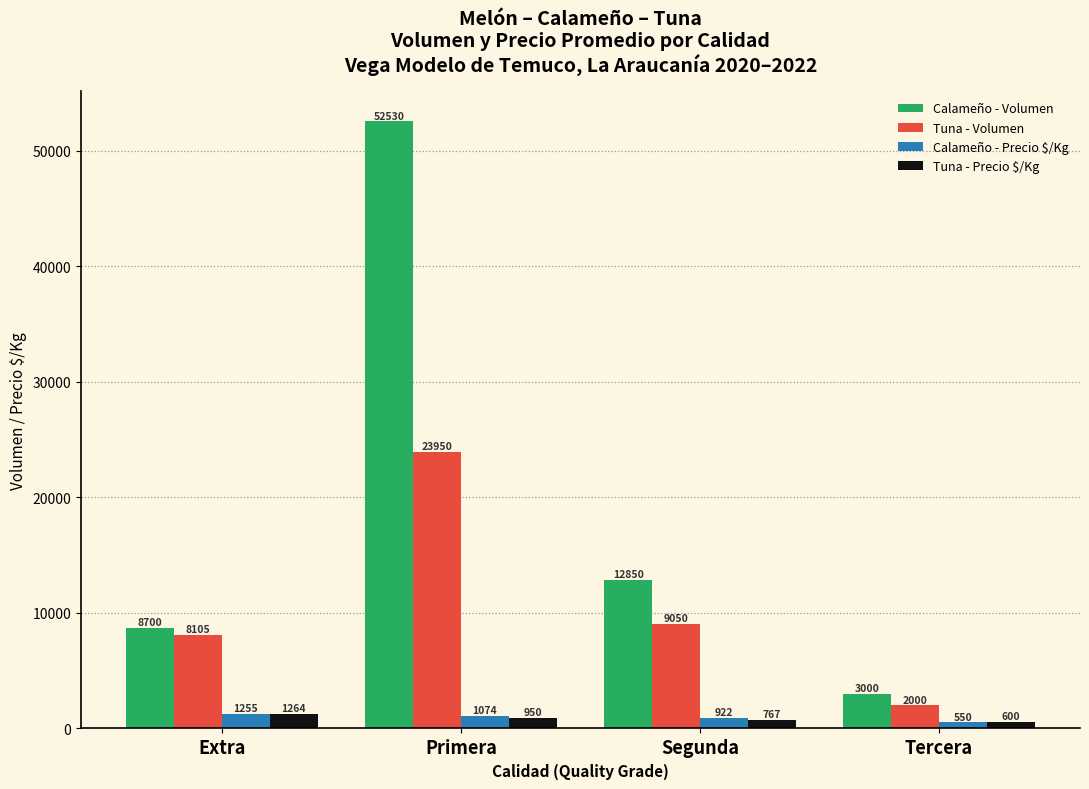

At Segunda, list the series in order from largest to smallest.

Calameño - Volumen, Tuna - Volumen, Calameño - Precio $/Kg, Tuna - Precio $/Kg